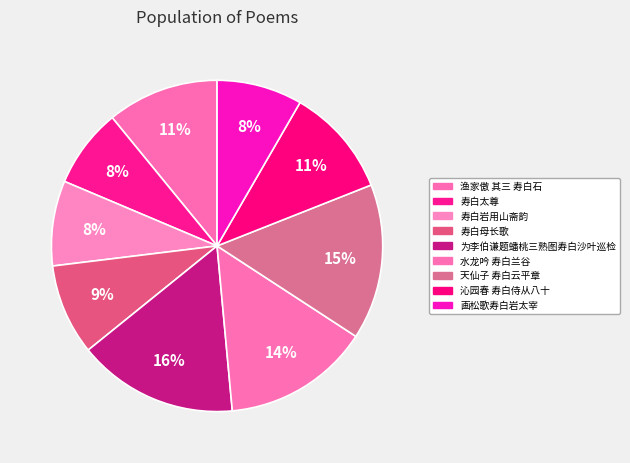

Combined, what portion of the pie is 天仙子 寿白云平章 and 为李伯谦题蟠桃三熟图寿白沙叶巡检?

30.8%